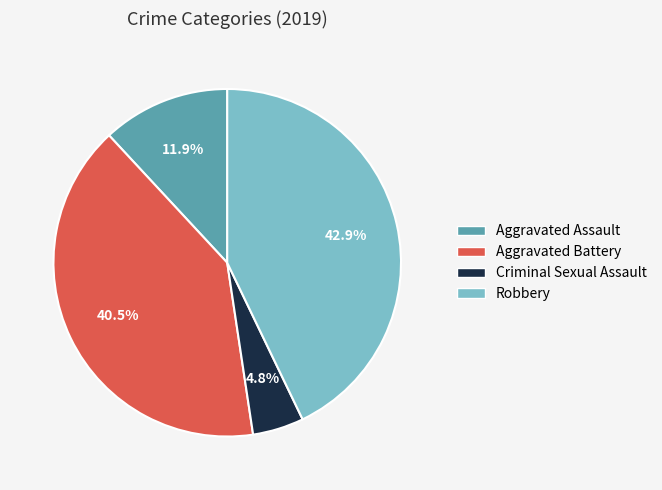

How many slices are in this pie chart?

4